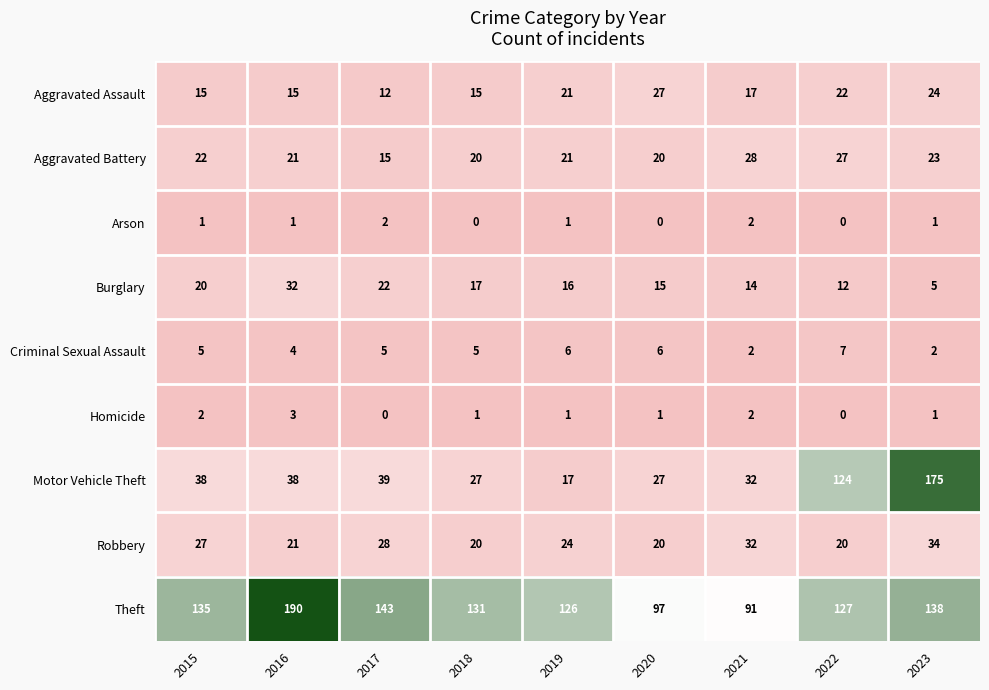

What is the total value across all series at 2019?

233